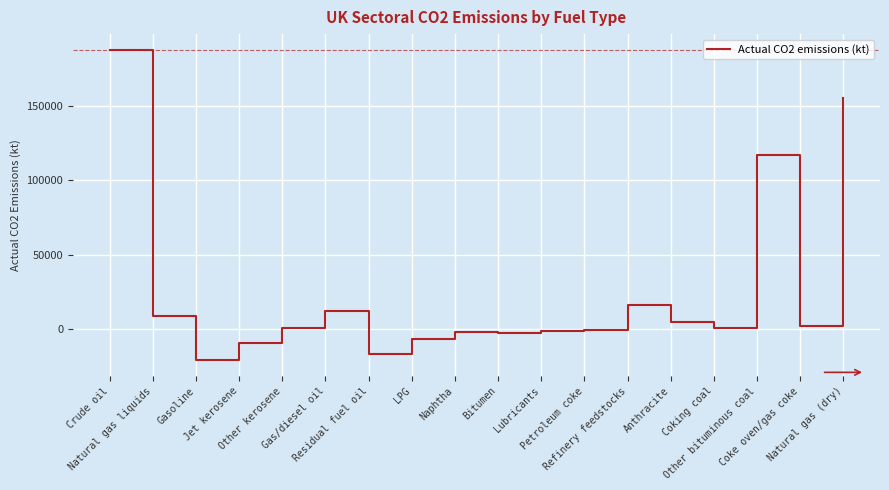

What is the maximum value shown in the chart?

187674.7